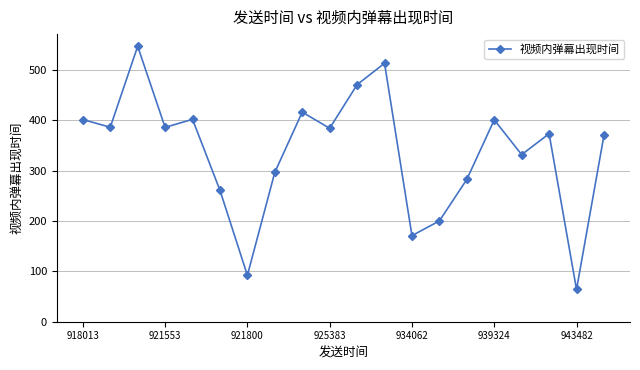

What is the smallest value displayed?

64.1